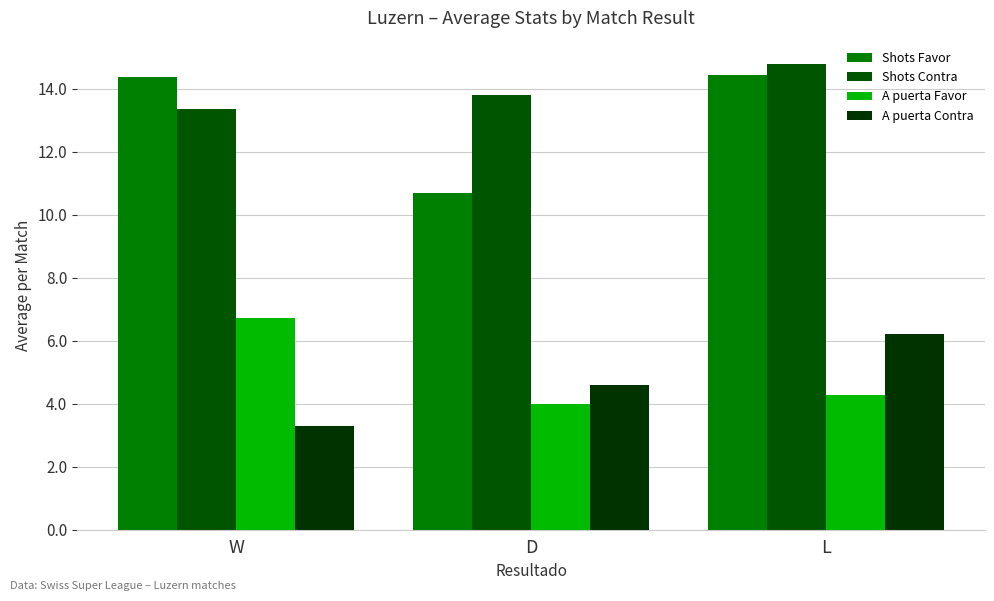

How many distinct data groups are displayed?

4